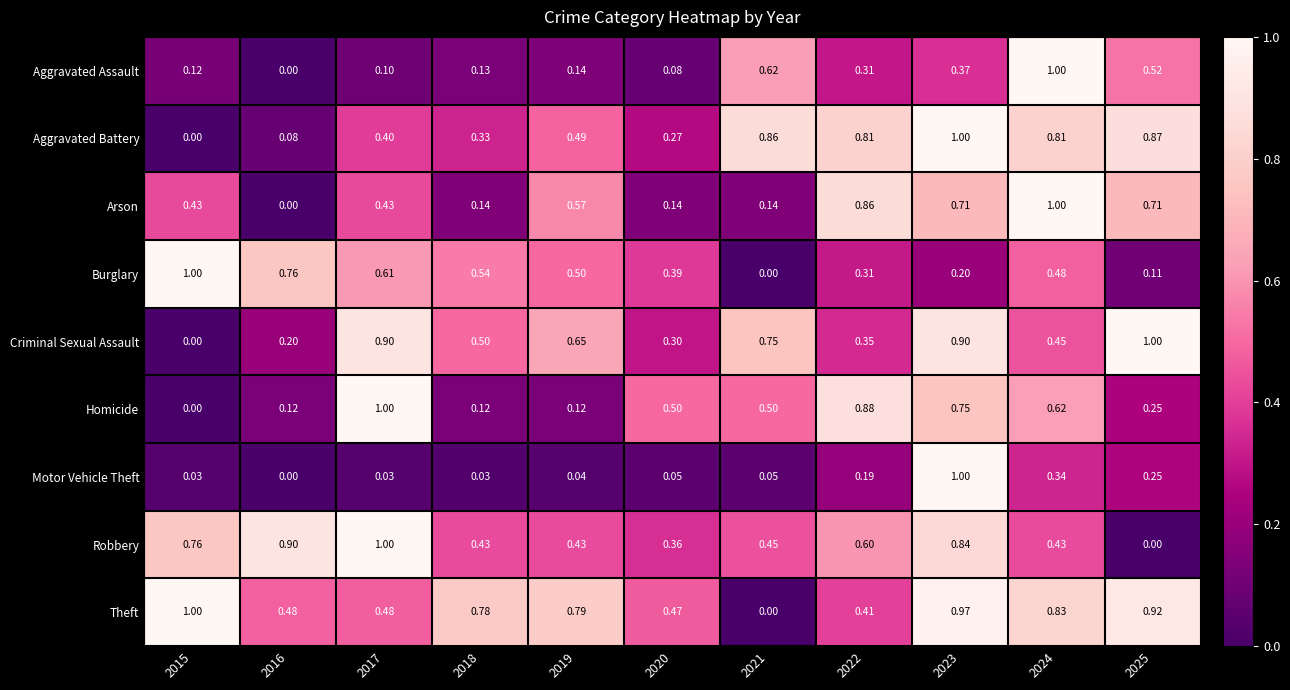

Between 2022 and 2025, which series saw the biggest shift?

Criminal Sexual Assault